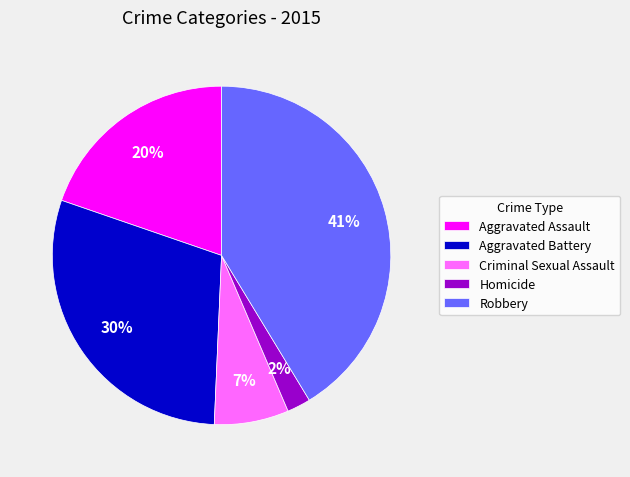

Rank the categories by value from highest to lowest.

Robbery, Aggravated Battery, Aggravated Assault, Criminal Sexual Assault, Homicide